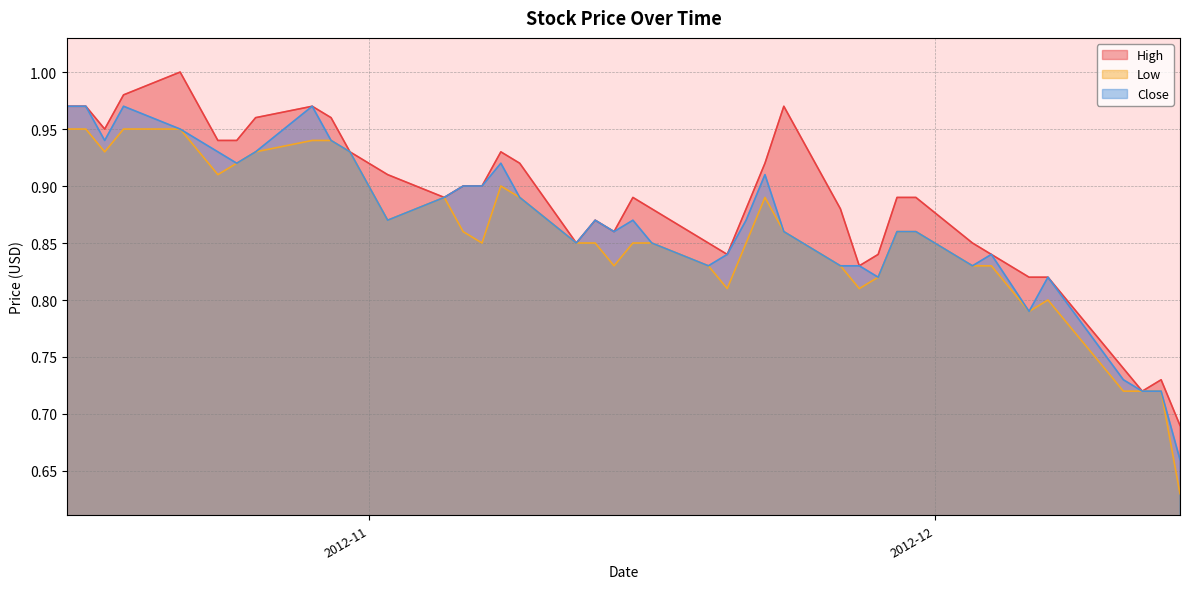

At how many categories does at least one series exceed 0?

40